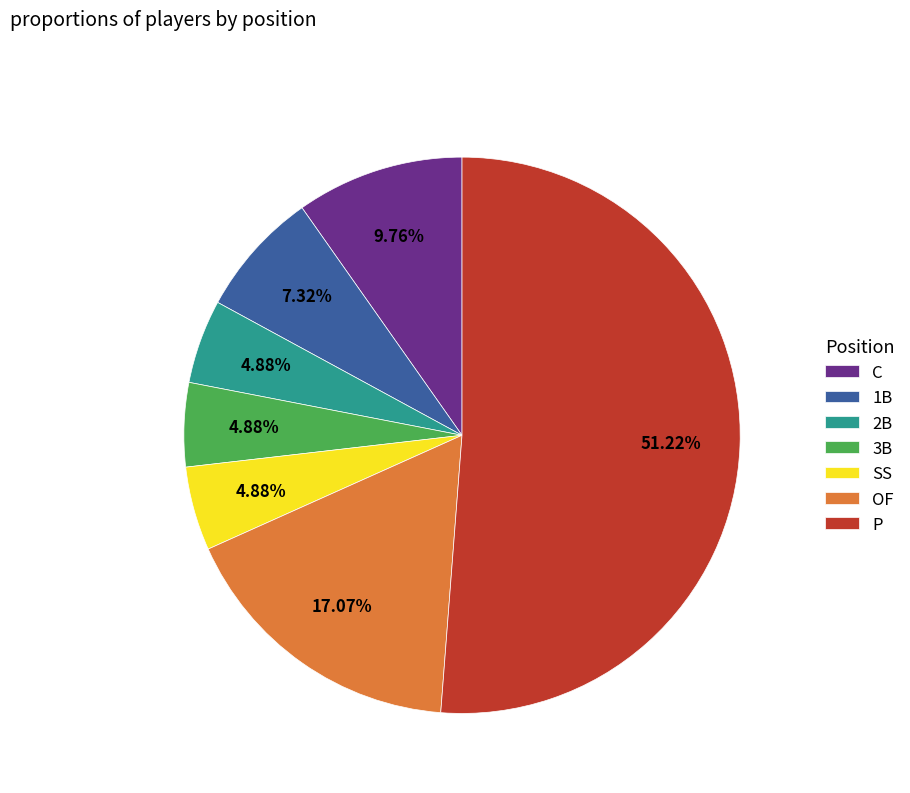

What is the ratio of the value at C to the value at OF?

0.6